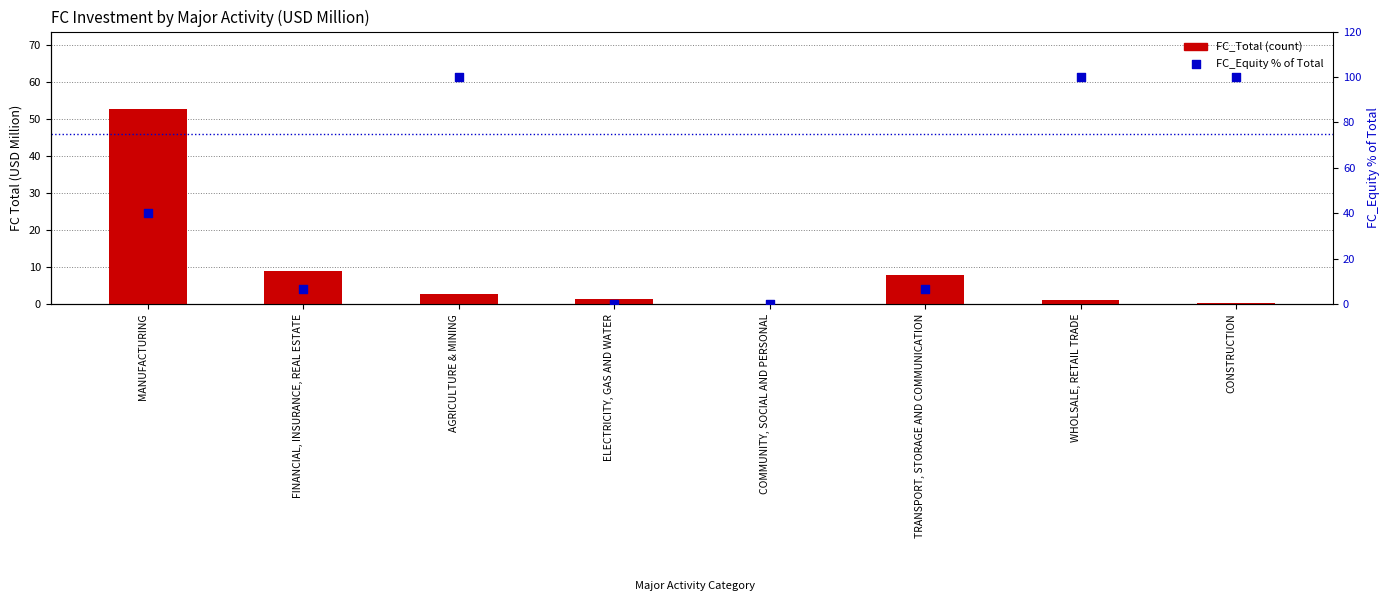

At how many categories does at least one series exceed 59?

3